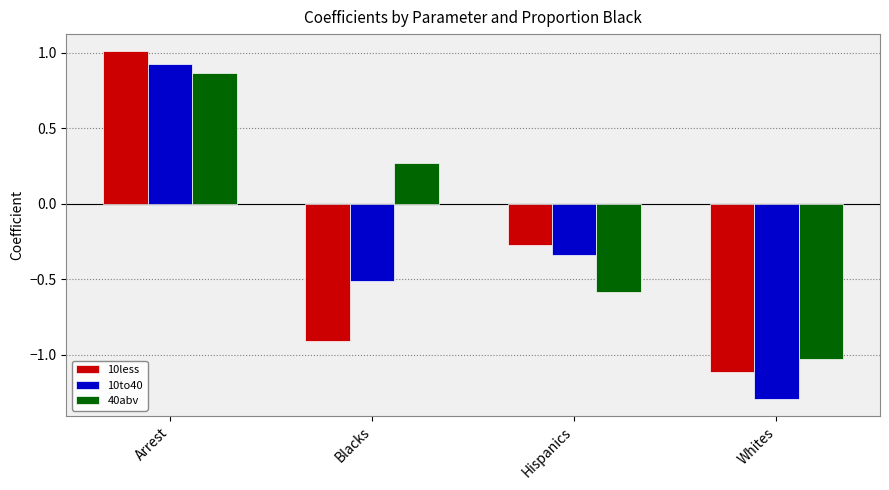

Rank the series at Hispanics from lowest to highest value.

40abv, 10to40, 10less